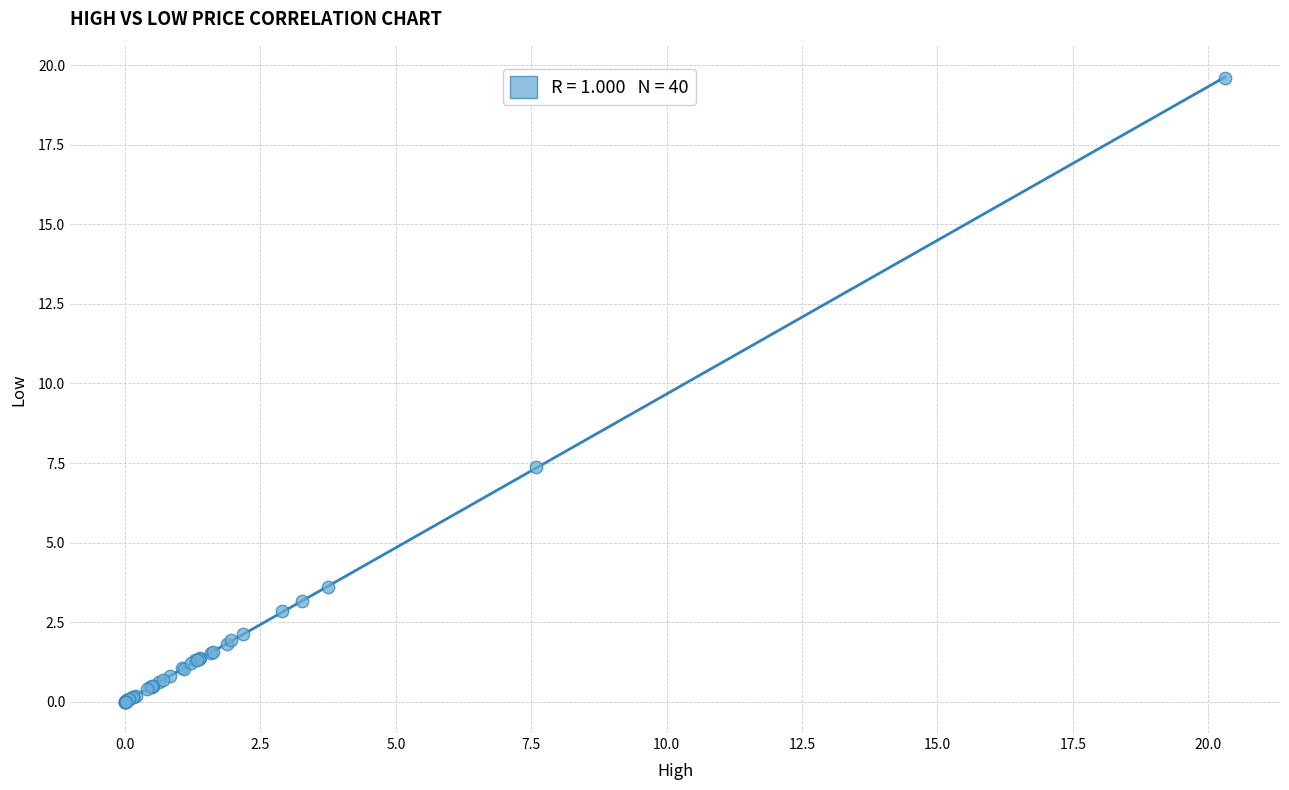

What Y value in the scatter plot is closest to 9?

7.4